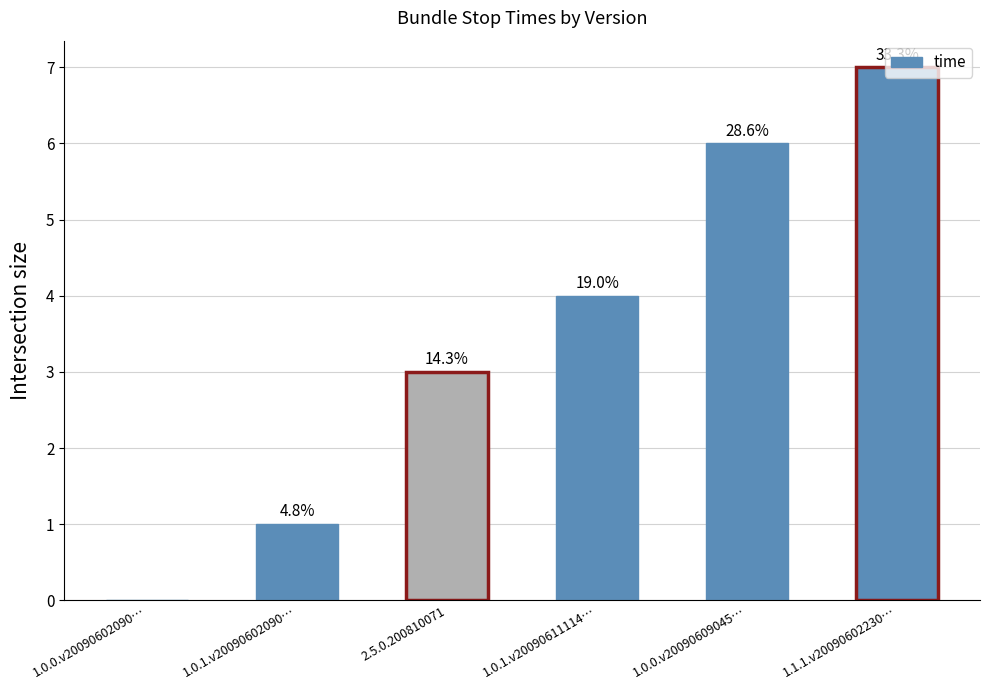

What is the difference between the second highest and second lowest values?

5